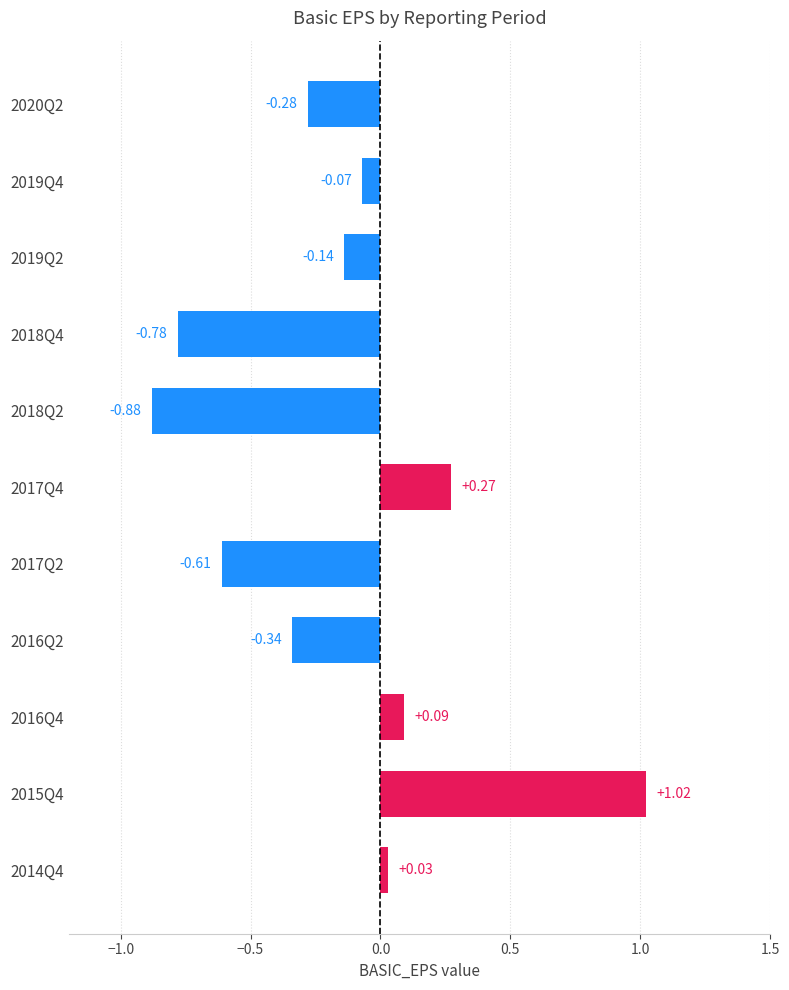

Which category has the lowest value across all series?

2018Q2